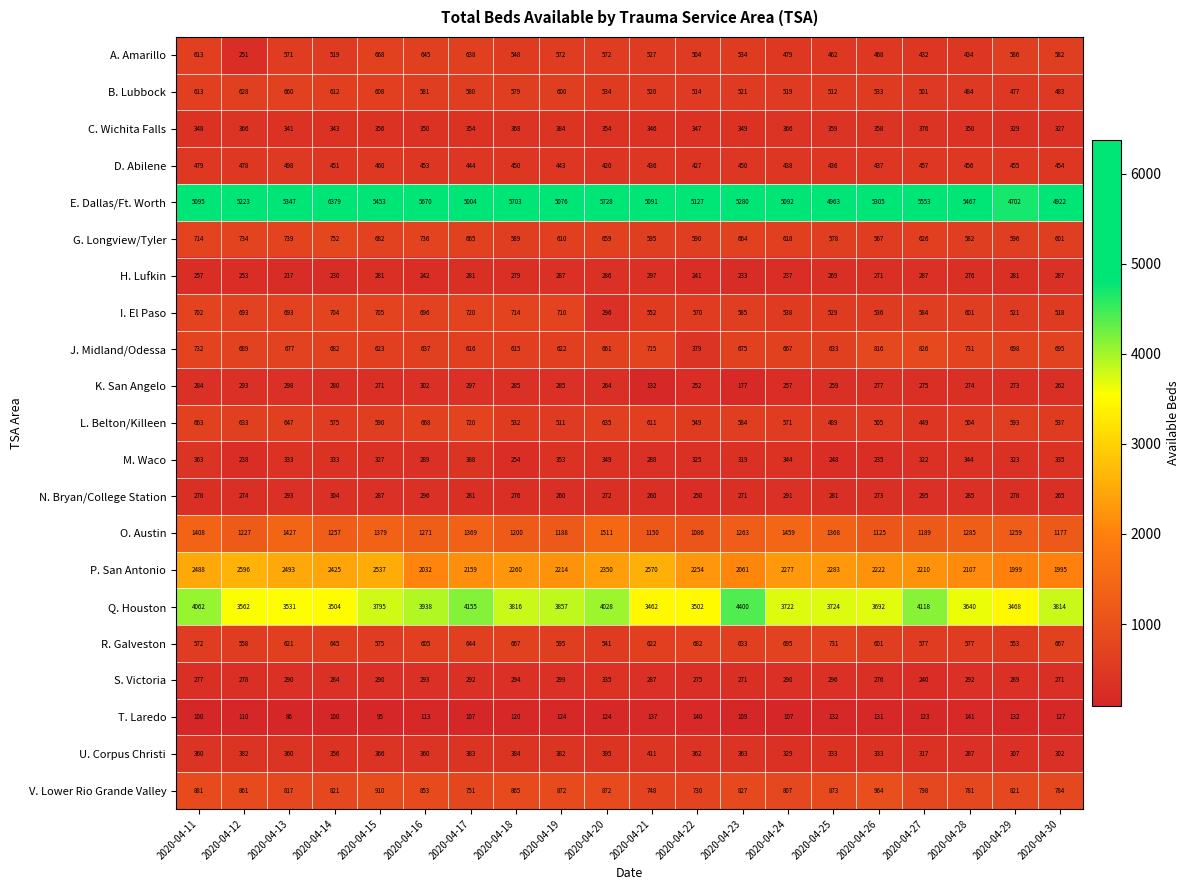

The value of T. Laredo at 2020-04-27 is 123. True or false?

True